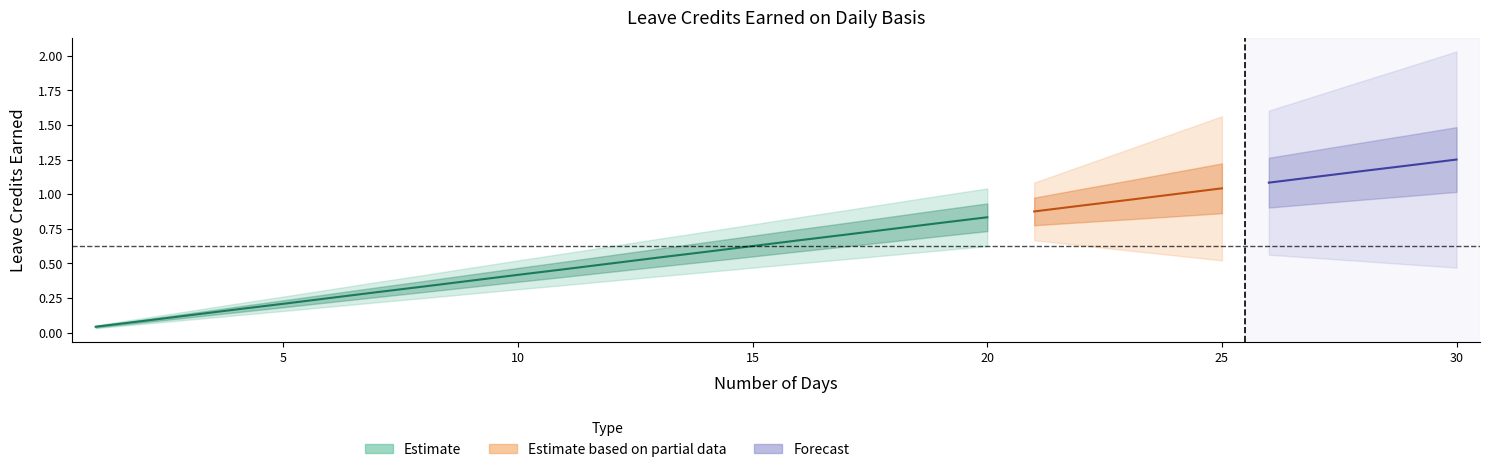

At which category does the chart reach its minimum across all series?

1